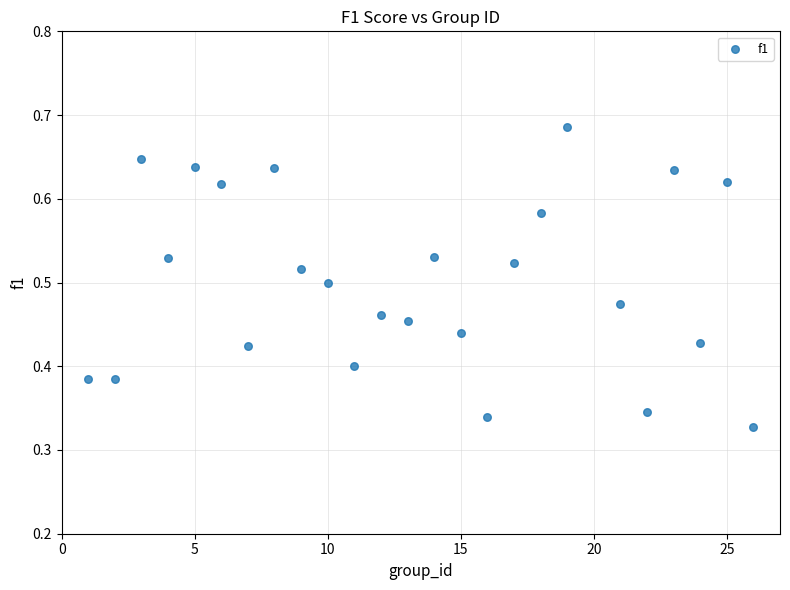

What is the range of X values (max minus min)?

25.0